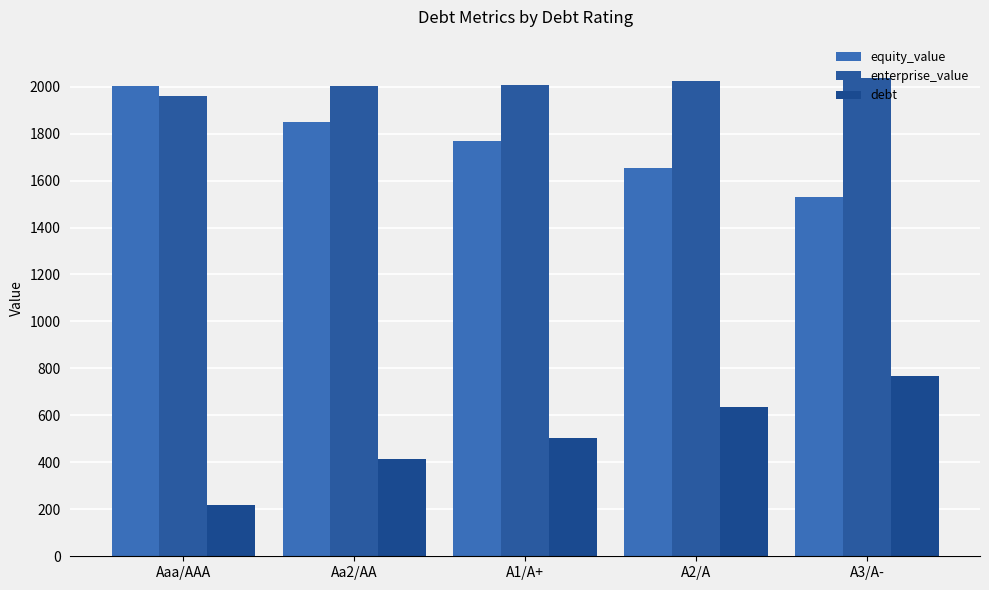

What is the approximate value of equity_value at Aaa/AAA?

2001.5